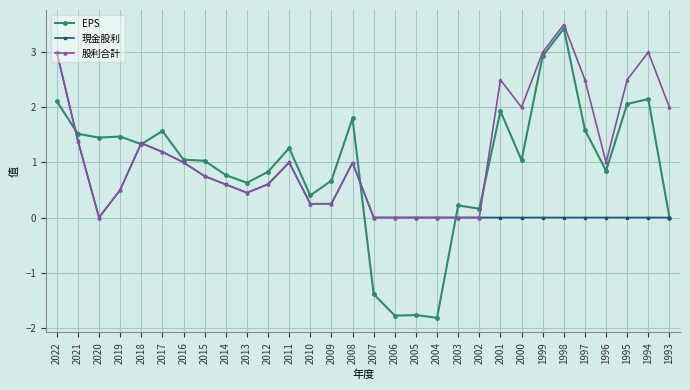

What is the value of the EPS point at the 11th from the left?

0.8